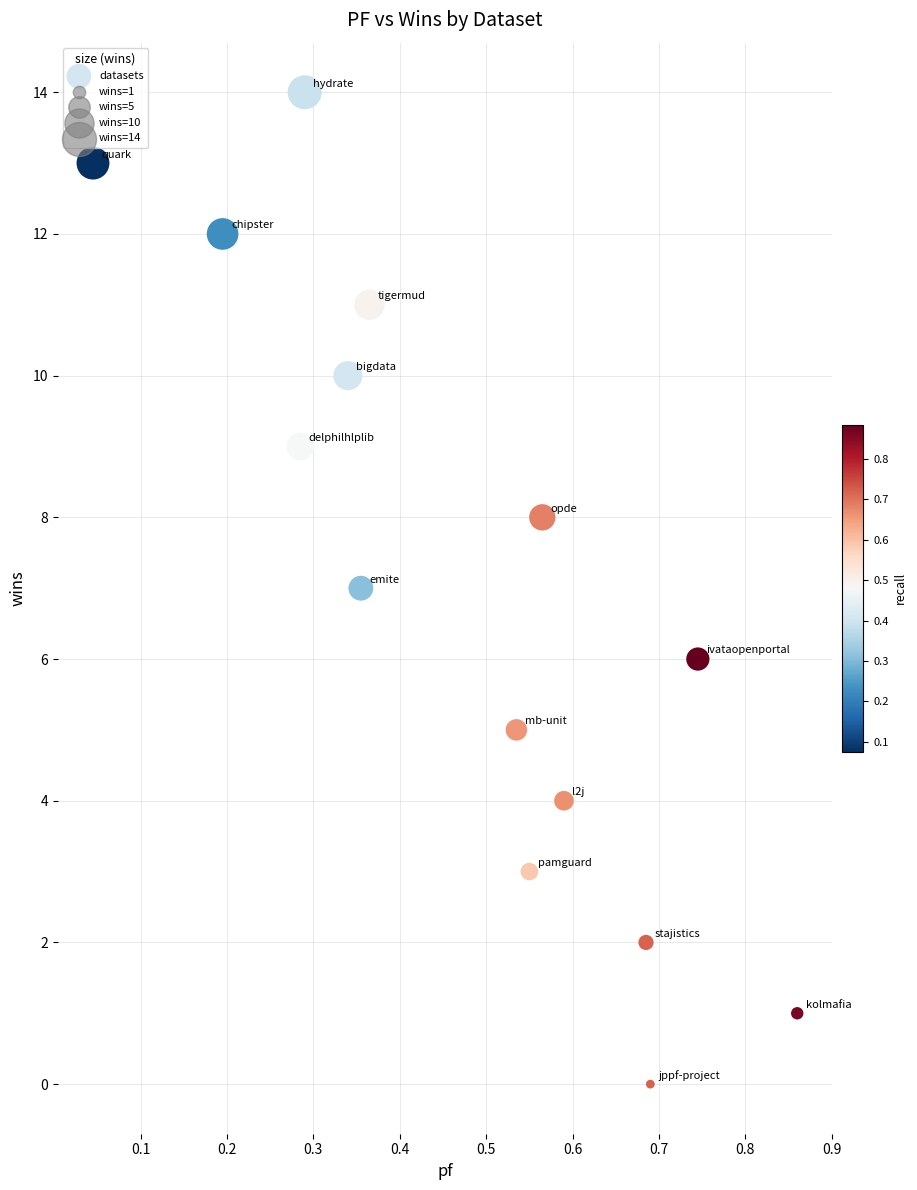

What is the range of Y values (max minus min)?

14